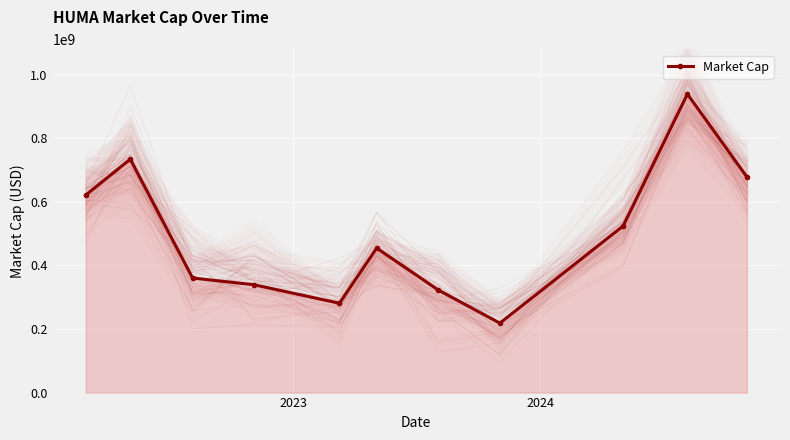

What is the value of the Market Cap point at the 5th from the left?

281060000